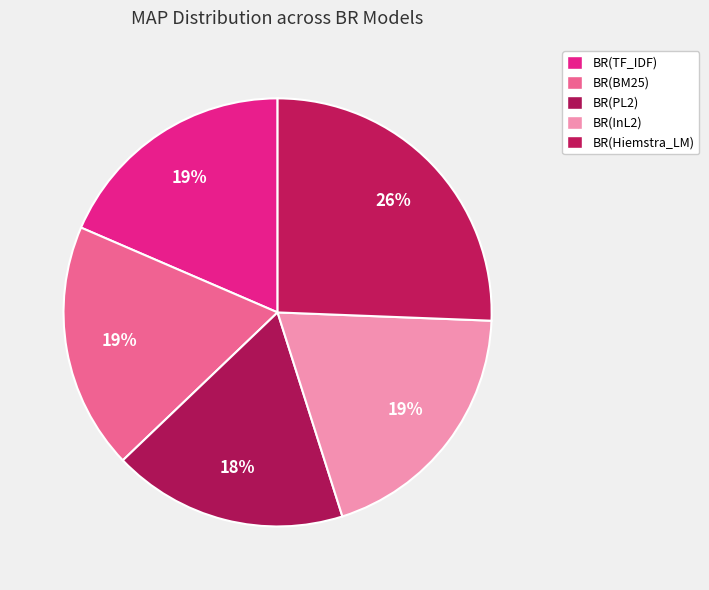

To the nearest percent, what portion does BR(BM25) represent?

19%